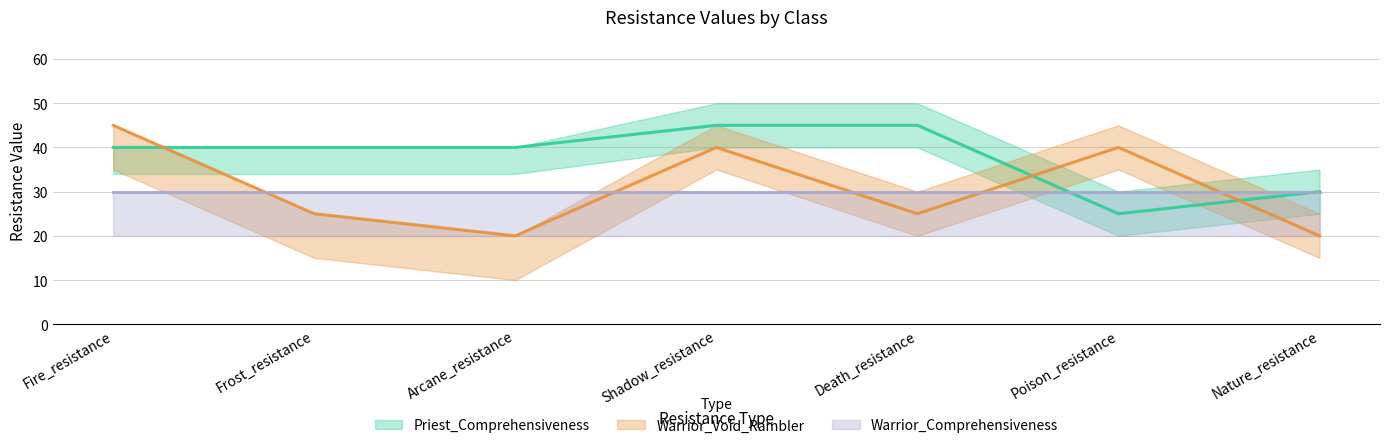

How many values in the Priest_Shelter series exceed 40?

2